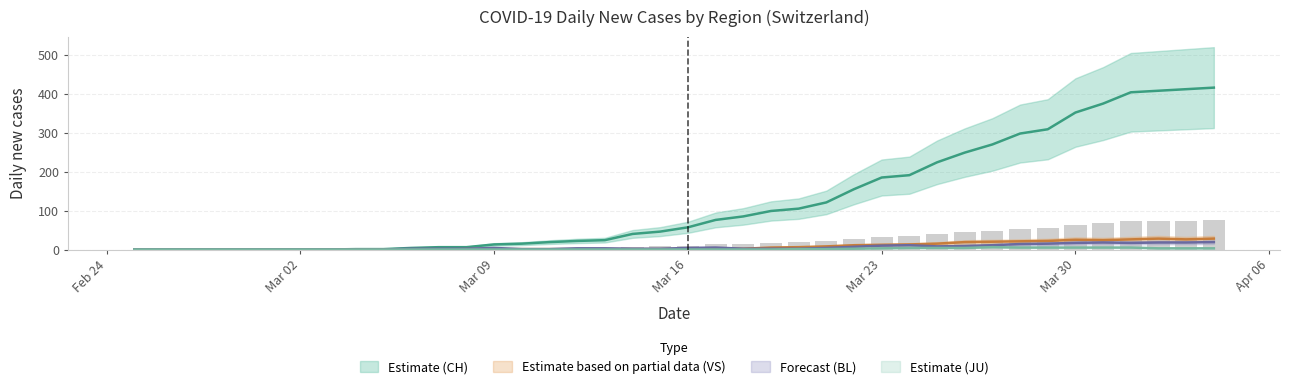

What is the difference between the second highest and minimum values in the CH series?

412